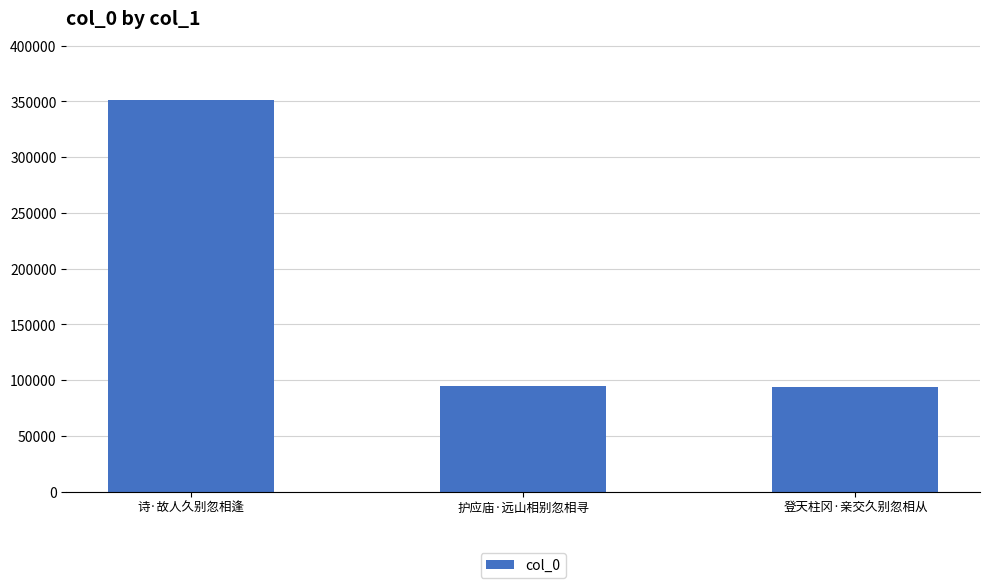

Between 登天柱冈·亲交久别忽相从 and 诗·故人久别忽相逢, which is larger?

诗·故人久别忽相逢